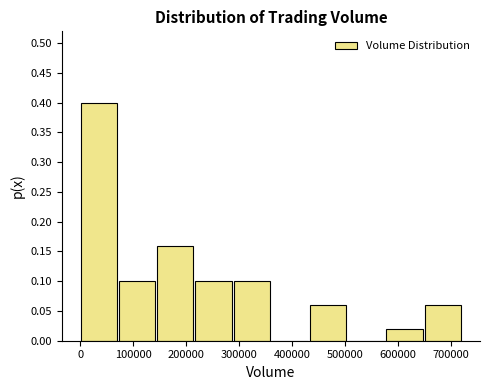

Reading left to right, list every bar in this chart as the range it spans on the x-axis followed by its height. Neither the bar edges nor the heights are printed on the chart, so give them approximately, as read against the axes.

0 to 70000: 0.40
70000 to 150000: 0.10
150000 to 220000: 0.16
220000 to 290000: 0.10
290000 to 360000: 0.10
360000 to 430000: 0
430000 to 510000: 0.06
510000 to 580000: 0
580000 to 650000: 0.02
650000 to 720000: 0.06